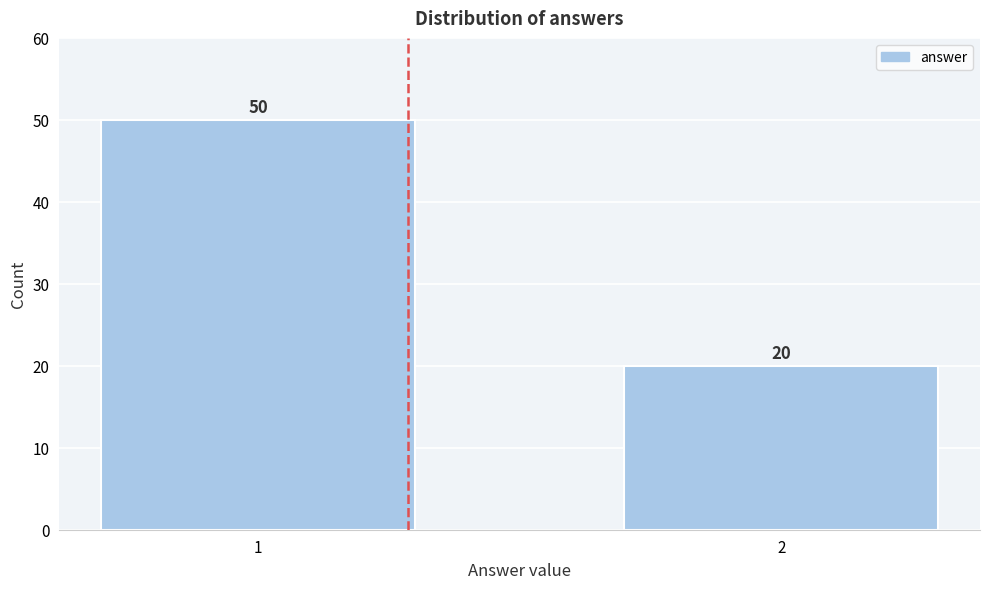

Reading right to left, transcribe all the data shown in this chart.

2=20	1=50